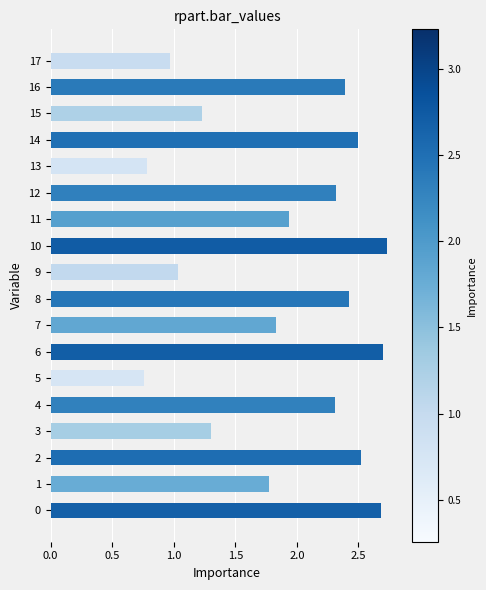

How many bars are there in total?

18